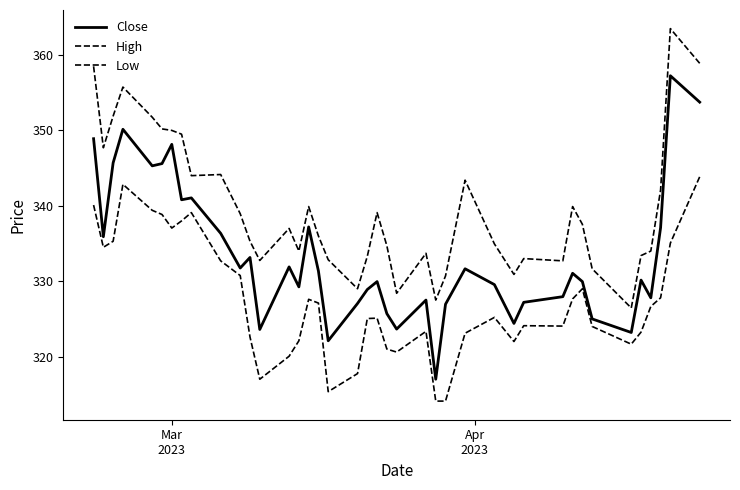

Does the chart have visible grid lines?

No